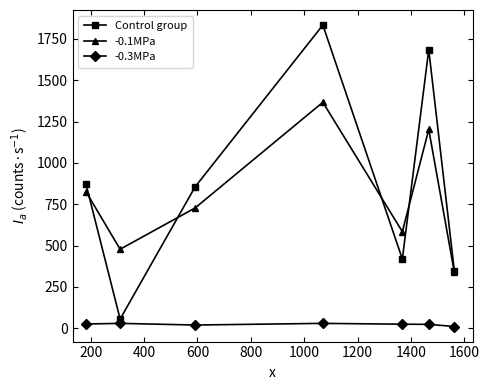

What is the lowest value of the Control group series?

56.0